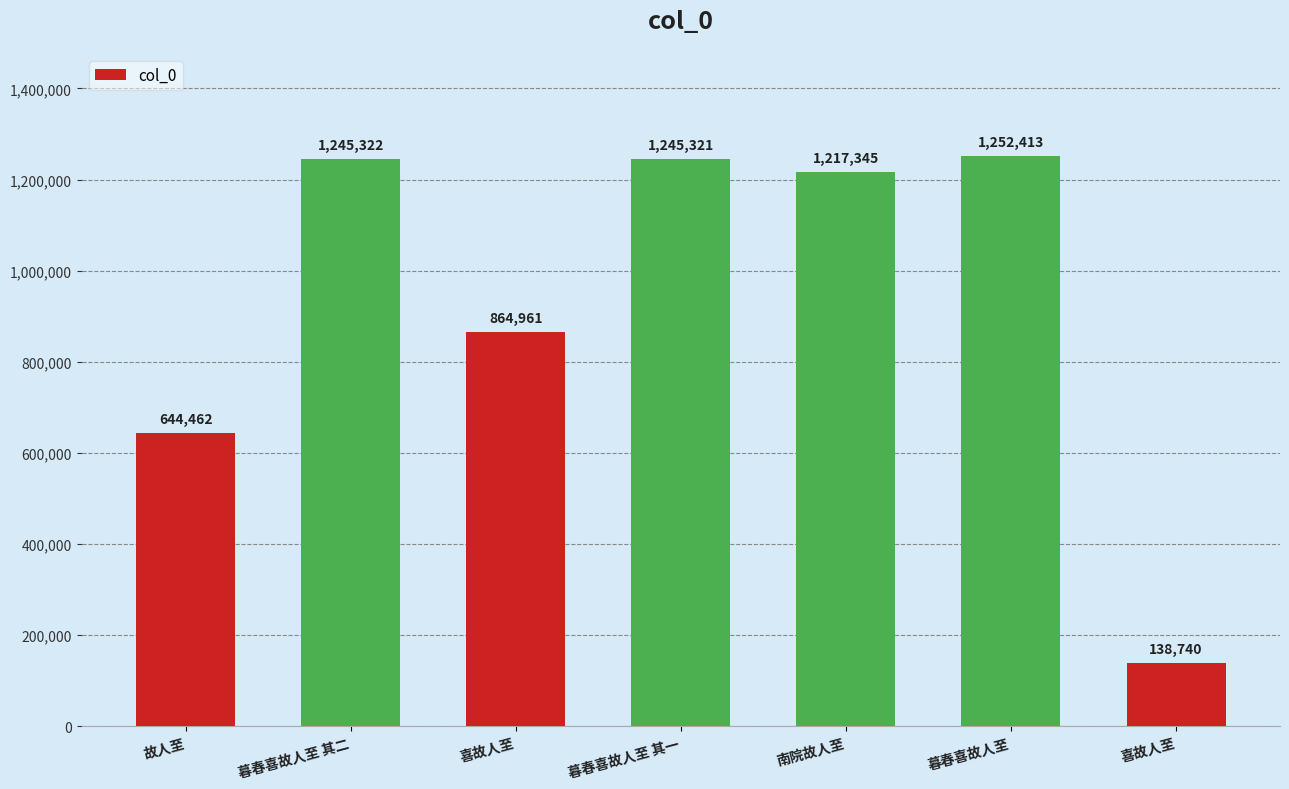

Which has a higher value, 故人至 or 喜故人至?

喜故人至